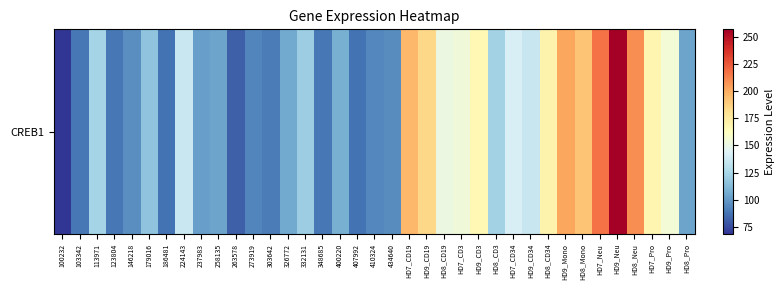

How many series are shown in this chart?

1